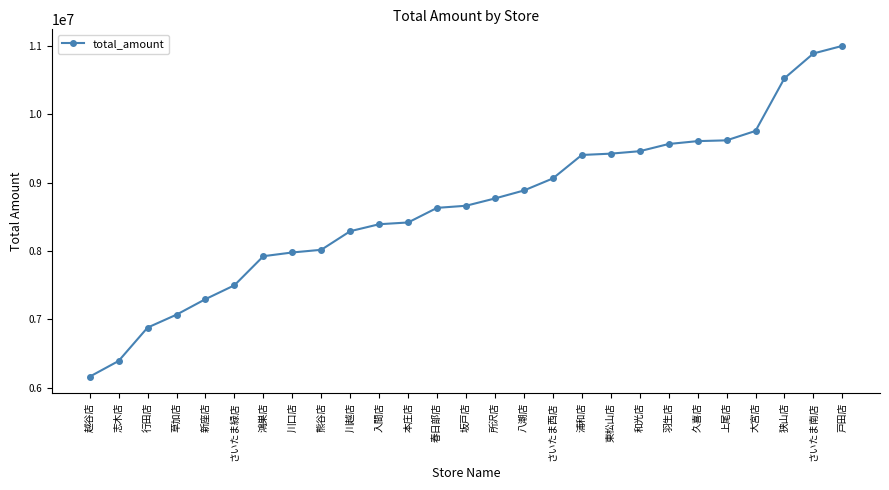

What is the greatest value displayed?

11001277